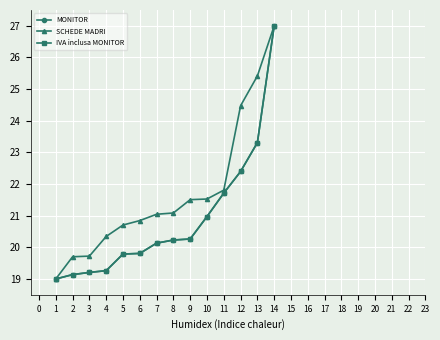

Is this an area chart (filled region under the line)?

No